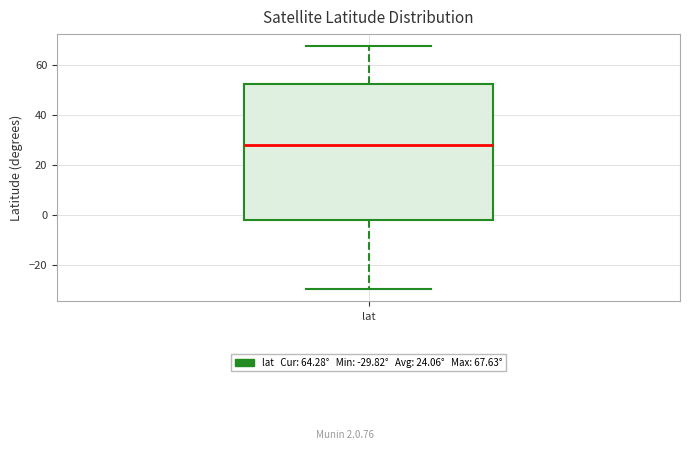

Transcribe this box plot: give where the median line is, the range the box spans, and where the two whiskers end, as read against the y-axis. The values are not printed on the chart, so give them approximately, as read against the axis.

median 28, box -2 to 52, whiskers -30 to 68